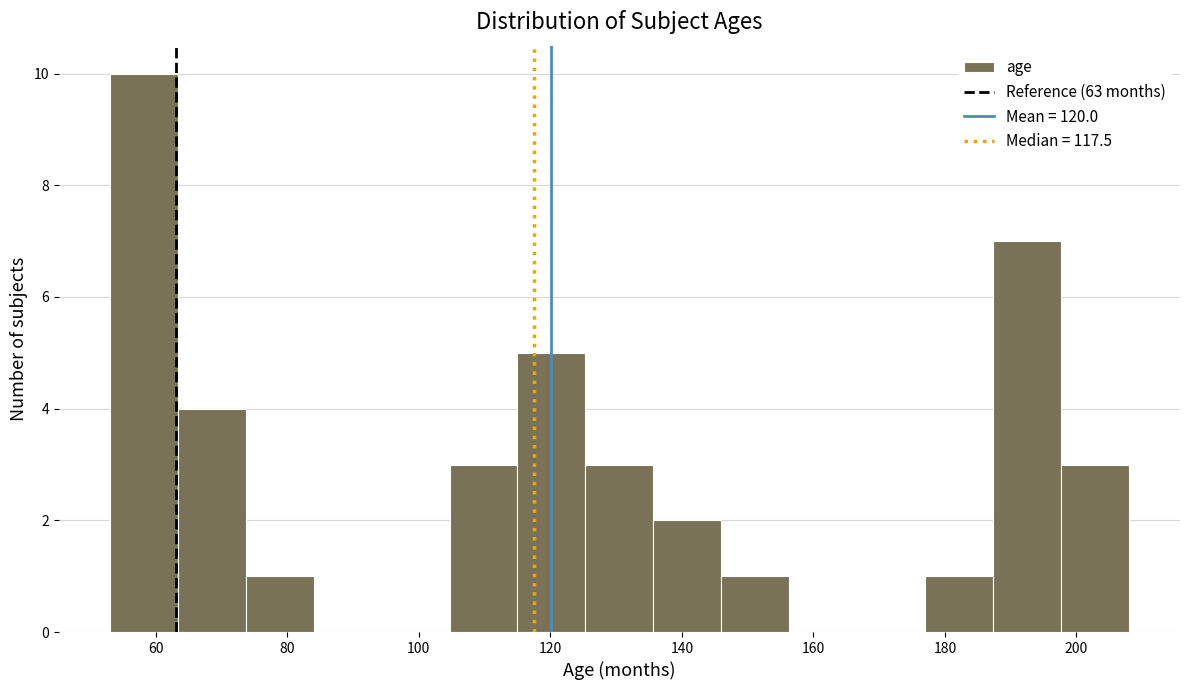

How tall is the bar that spans 136 to 146 on the x-axis? Neither the bar edges nor the heights are printed on the chart, so give them approximately, as read against the axes.

2